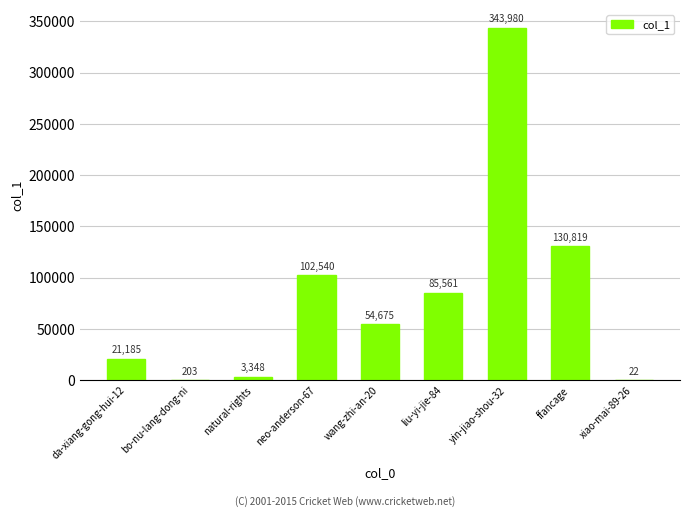

What is the average value?

82481